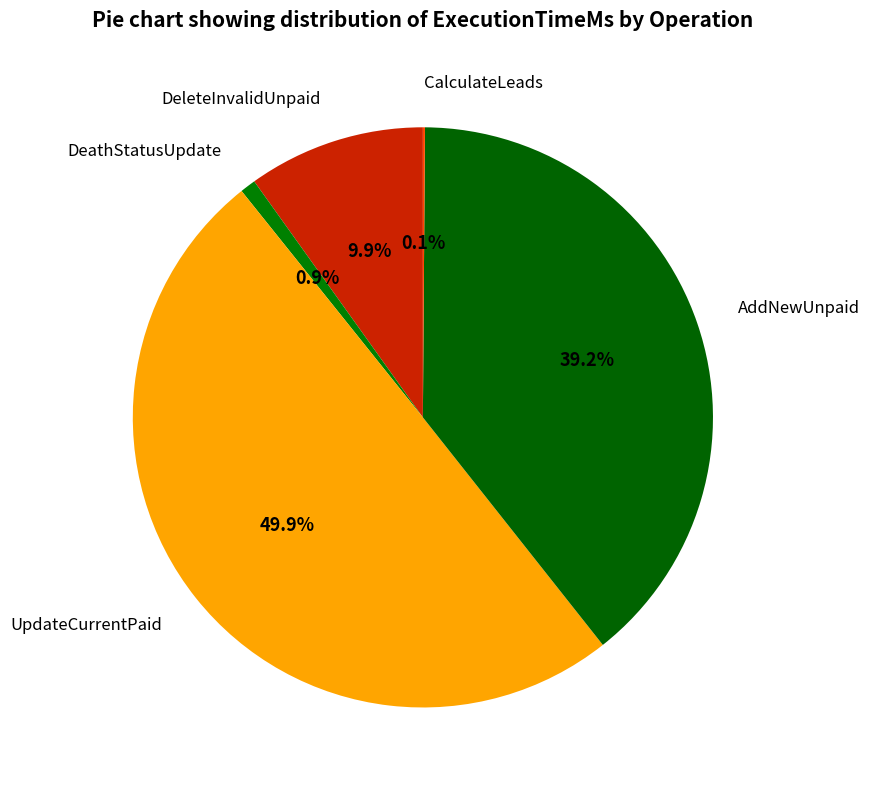

What portion of the pie excludes UpdateCurrentPaid?

50.1%